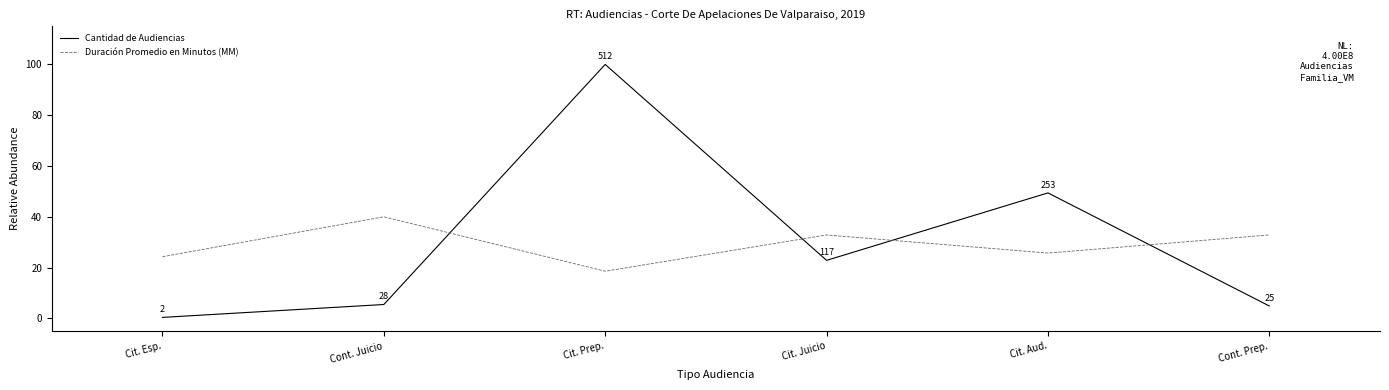

At which label is Cantidad de Audiencias closest to 50?

Cit. Aud.